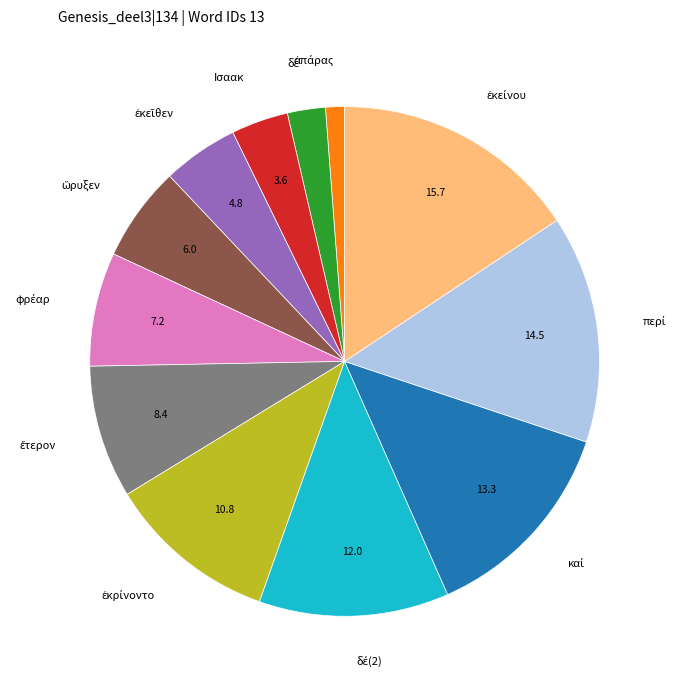

Is there a majority slice in this chart?

No